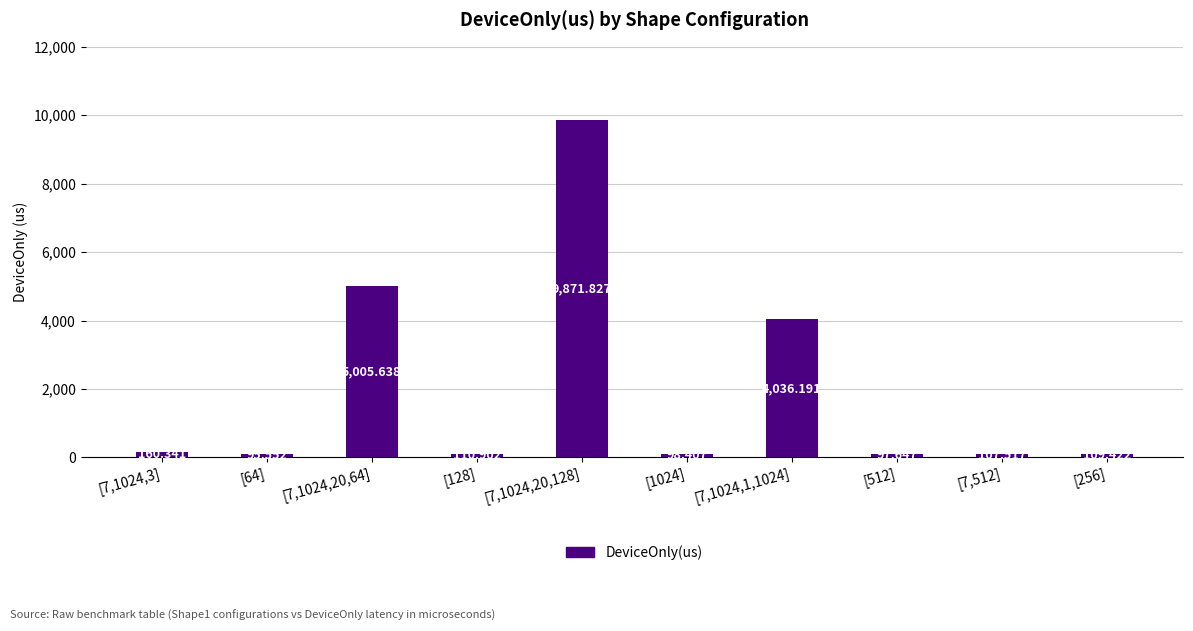

What is the sum of all values?

19693.4